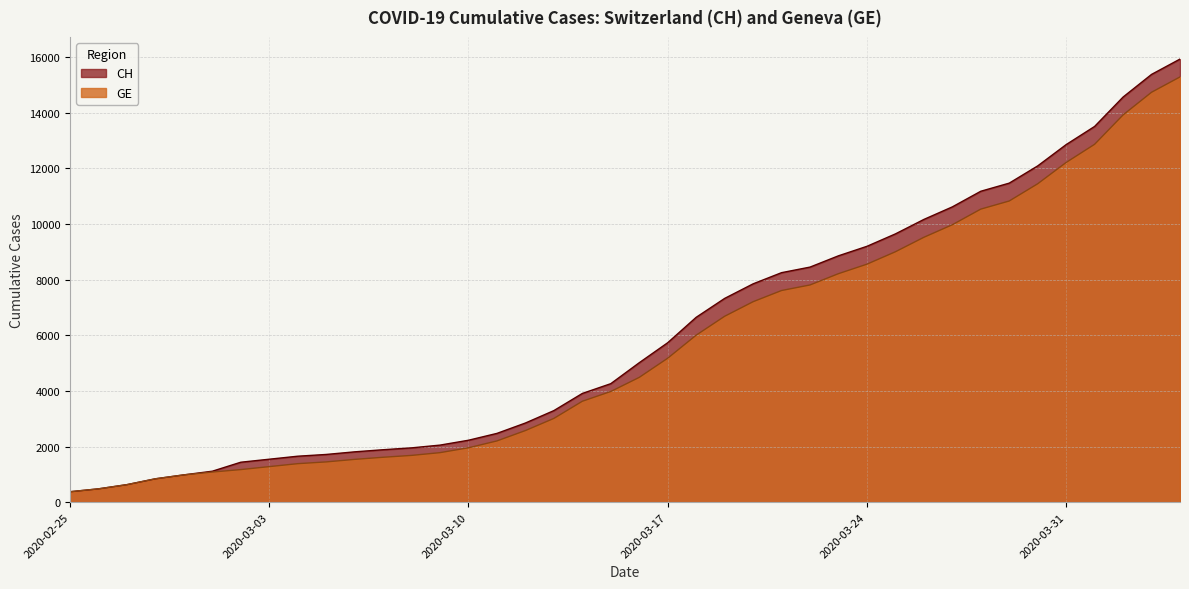

Is it true that GE equals 12210 at 2020-03-31?

True